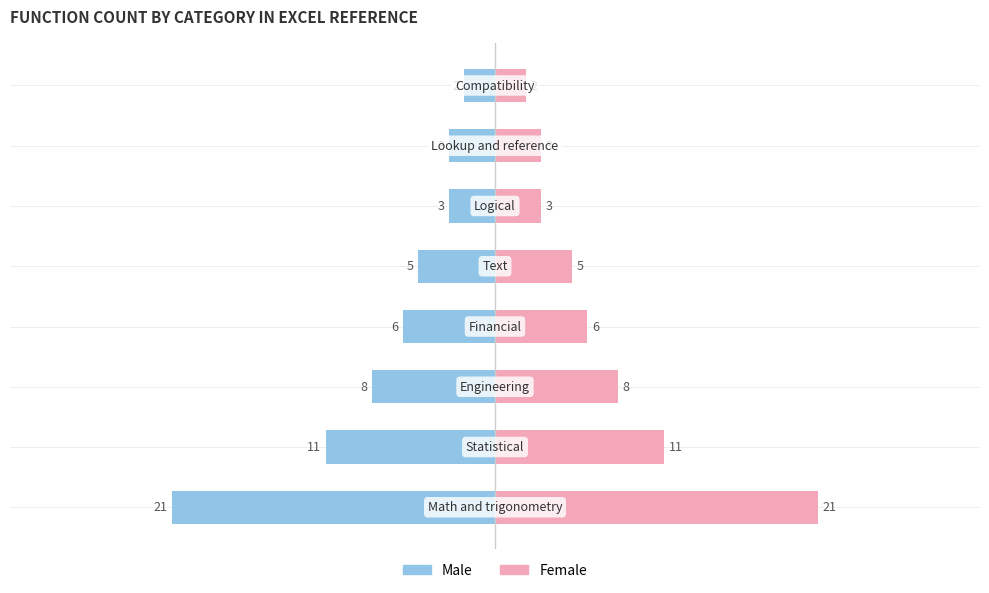

How many groups of bars are there?

8